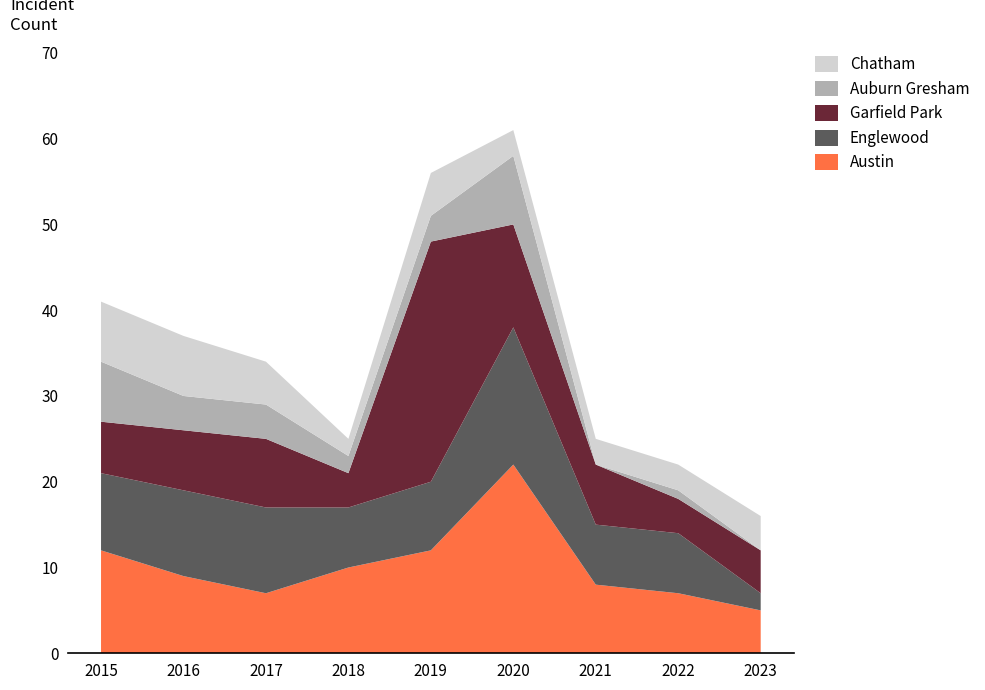

Reading left to right, transcribe all the data shown in this chart.

Austin: 12	9	7	10	12	22	8	7	5
Englewood: 9	10	10	7	8	16	7	7	2
Garfield Park: 6	7	8	4	28	12	7	4	5
Auburn Gresham: 7	4	4	2	3	8	0	1	0
Chatham: 7	7	5	2	5	3	3	3	4